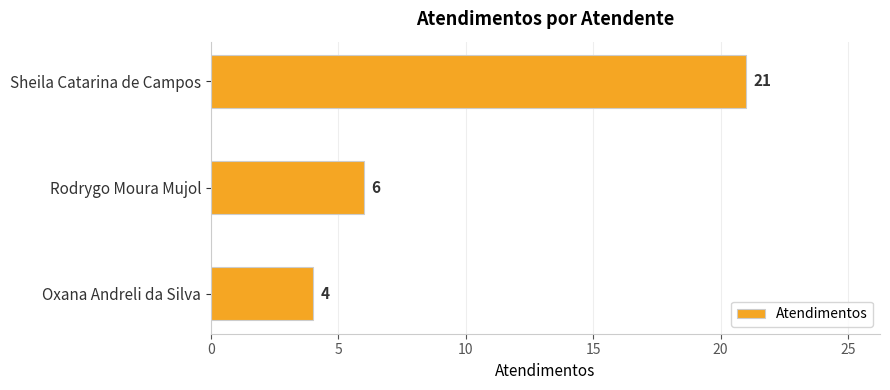

List the labels in order of value, smallest first.

Oxana Andreli da Silva, Rodrygo Moura Mujol, Sheila Catarina de Campos